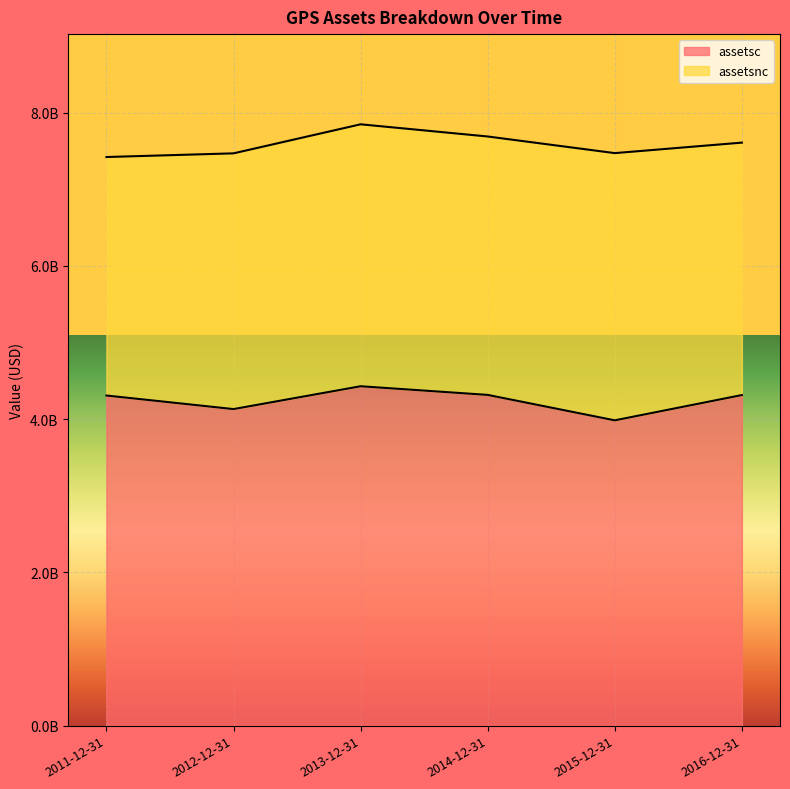

List the labels in order of value, smallest first.

2015-12-31, 2012-12-31, 2011-12-31, 2016-12-31, 2014-12-31, 2013-12-31